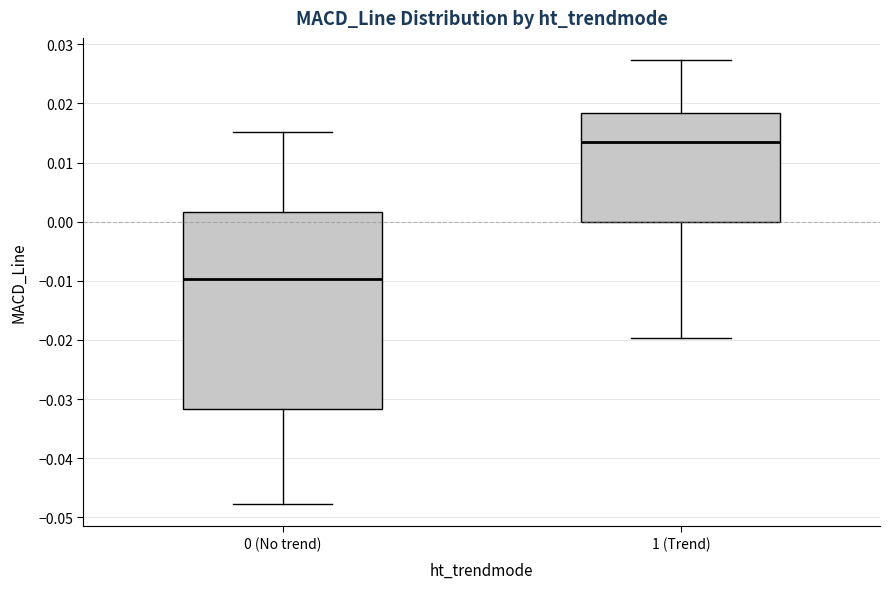

Which box is the tallest, from its lower edge to its upper edge?

0 (No trend)